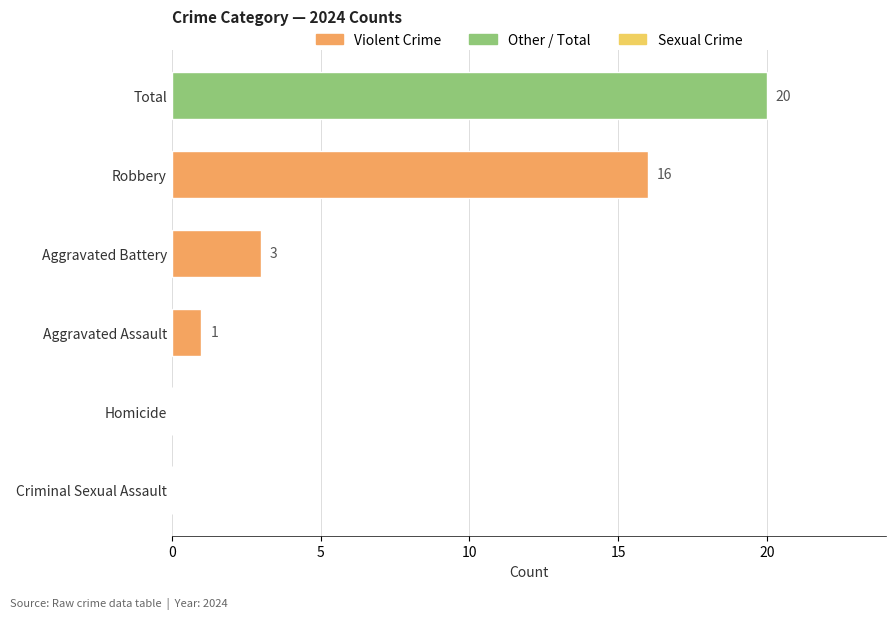

What is the greatest value displayed?

20